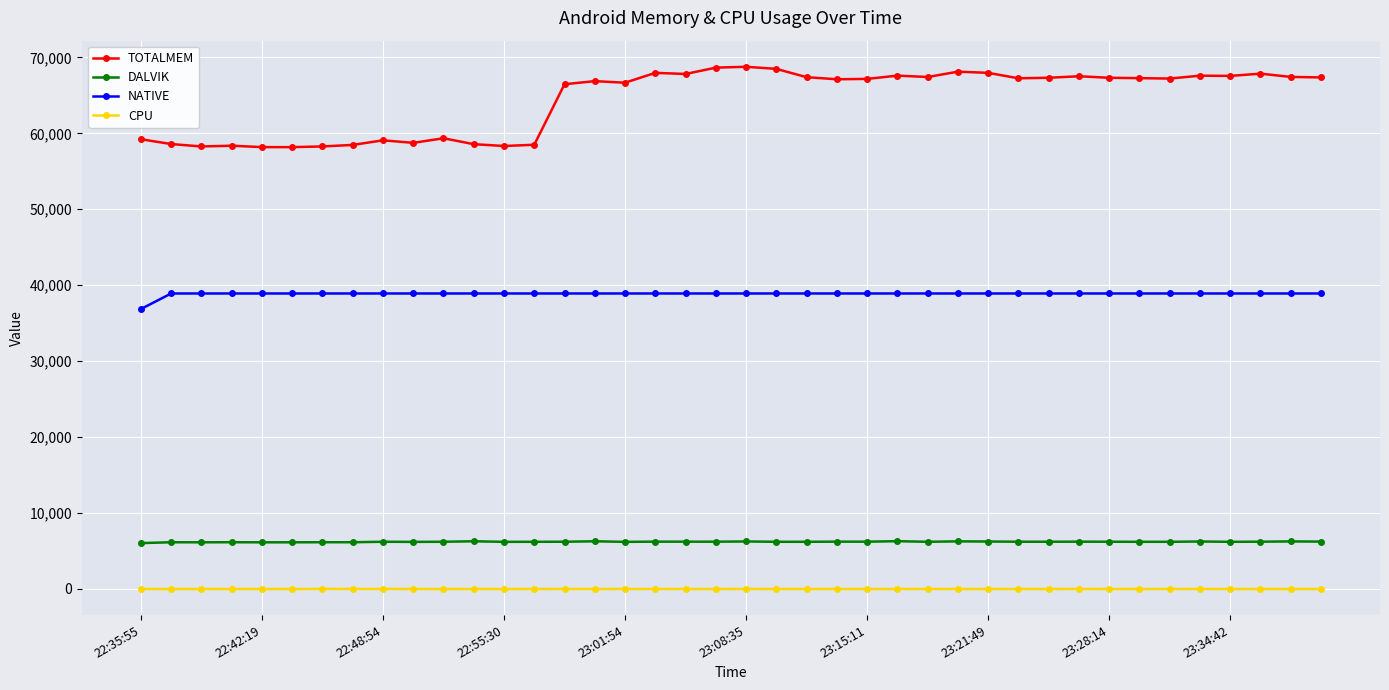

What is the average value of the DALVIK series?

6212.7